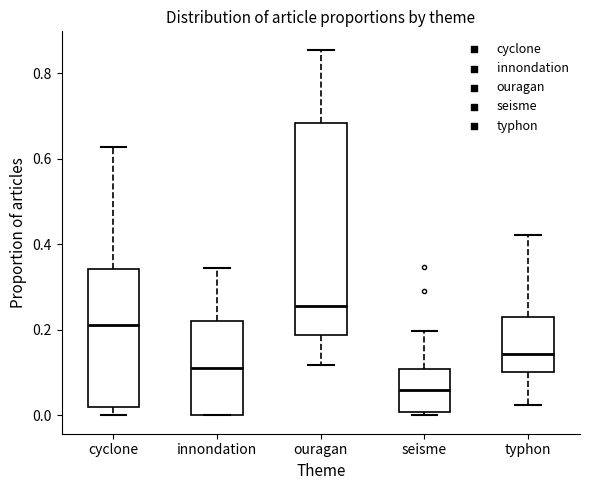

Reading left to right, read every box against the y-axis: the position of its median line, the range the box covers, and the ends of its whiskers. The values are not printed on the chart, so give them approximately, as read against the axis.

cyclone: median 0.22, box 0.02 to 0.34, whiskers 0.00 to 0.62
innondation: median 0.12, box 0.00 to 0.22, whiskers 0.00 to 0.34
ouragan: median 0.26, box 0.18 to 0.68, whiskers 0.12 to 0.86
seisme: median 0.06, box 0.00 to 0.10, whiskers 0.00 (just below the box's lower edge) to 0.20
typhon: median 0.14, box 0.10 to 0.22, whiskers 0.02 to 0.42